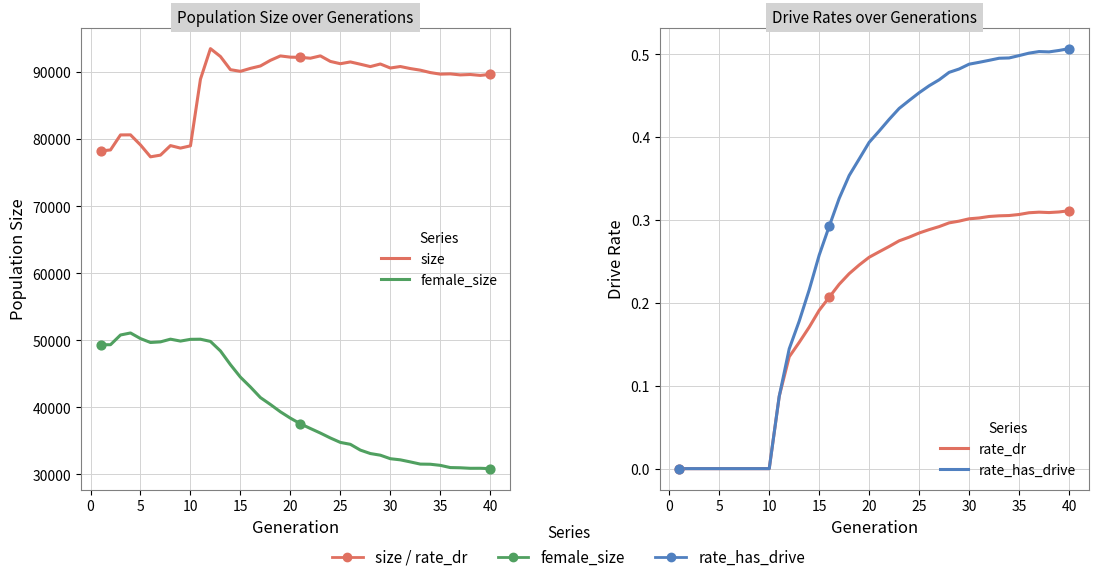

Which series contains the highest Y value?

size